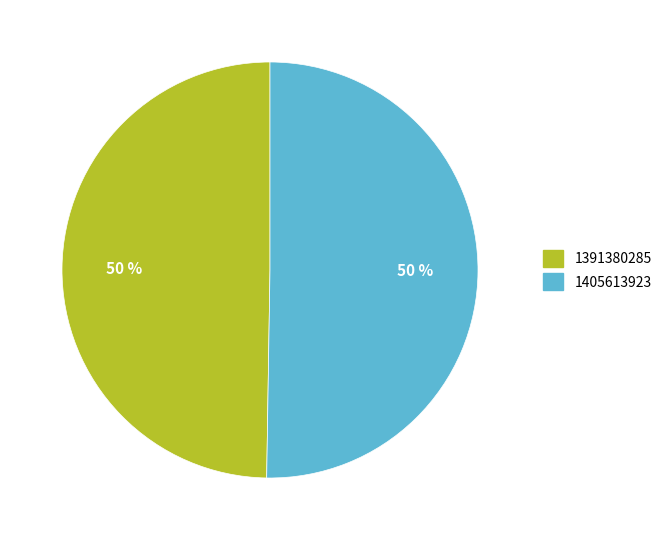

Which slice represents more than half of the pie?

1405613923